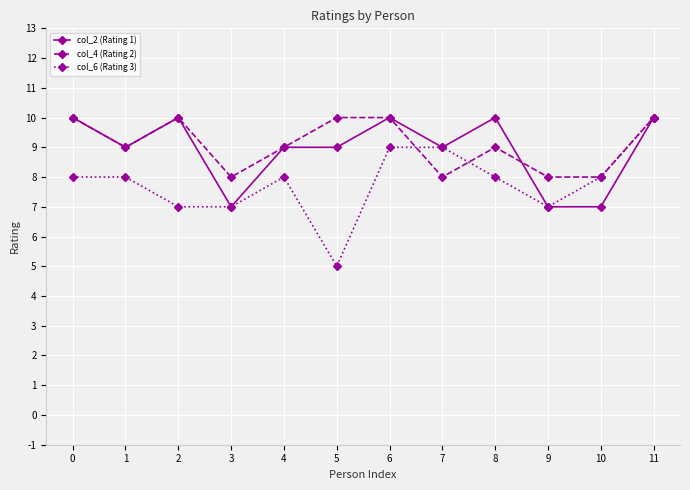

What is the average value of the col_4 (Rating 2) series?

9